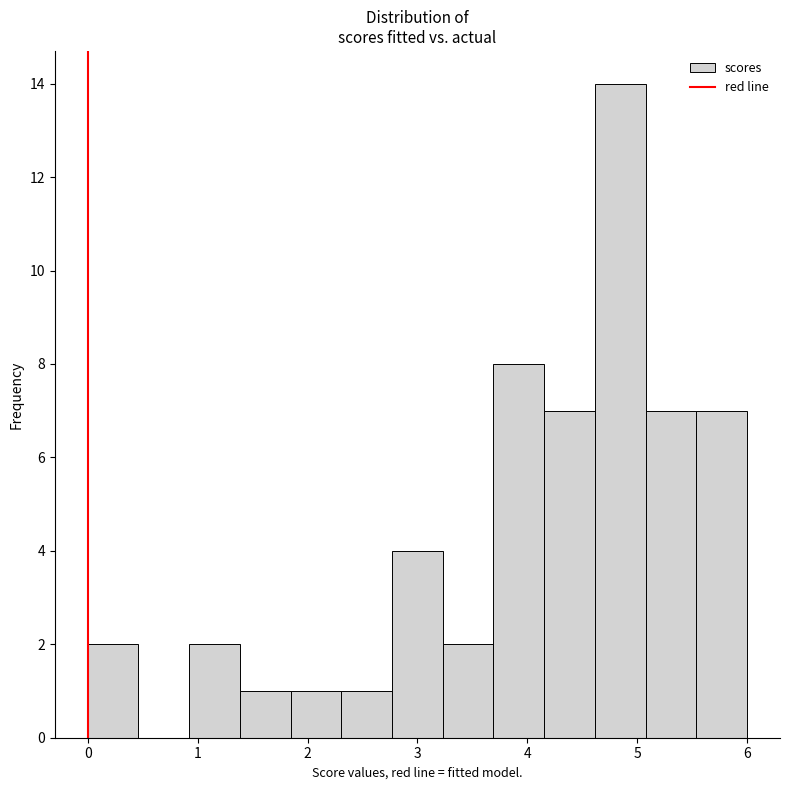

Reading left to right, transcribe this chart: for each bar, give the range it covers on the x-axis and its height. Neither the bar edges nor the heights are printed on the chart, so give them approximately, as read against the axes.

0.0 to 0.5: 2
0.5 to 0.9: 0
0.9 to 1.4: 2
1.4 to 1.8: 1
1.8 to 2.3: 1
2.3 to 2.8: 1
2.8 to 3.2: 4
3.2 to 3.7: 2
3.7 to 4.2: 8
4.2 to 4.6: 7
4.6 to 5.1: 14
5.1 to 5.5: 7
5.5 to 6.0: 7